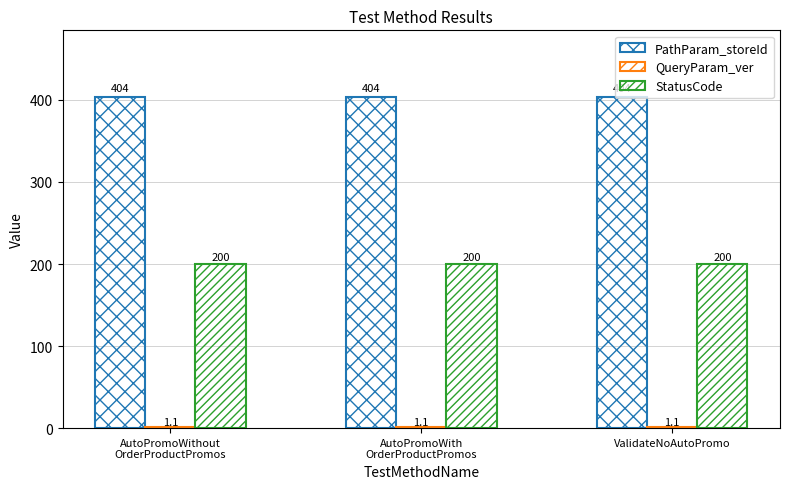

How many distinct data groups are displayed?

3